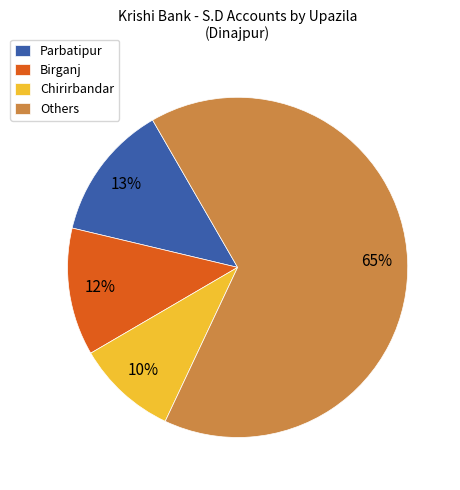

Which category has the biggest portion of the pie?

Others